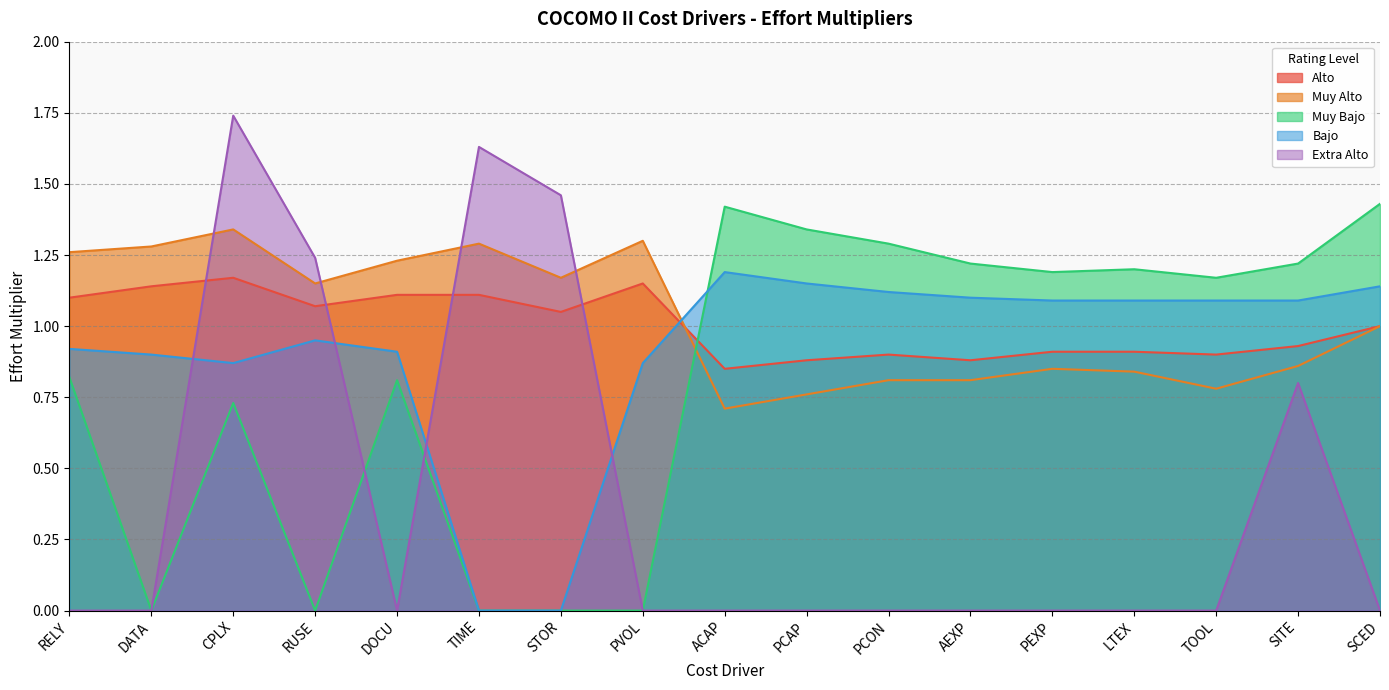

At which label does Alto reach its minimum?

ACAP